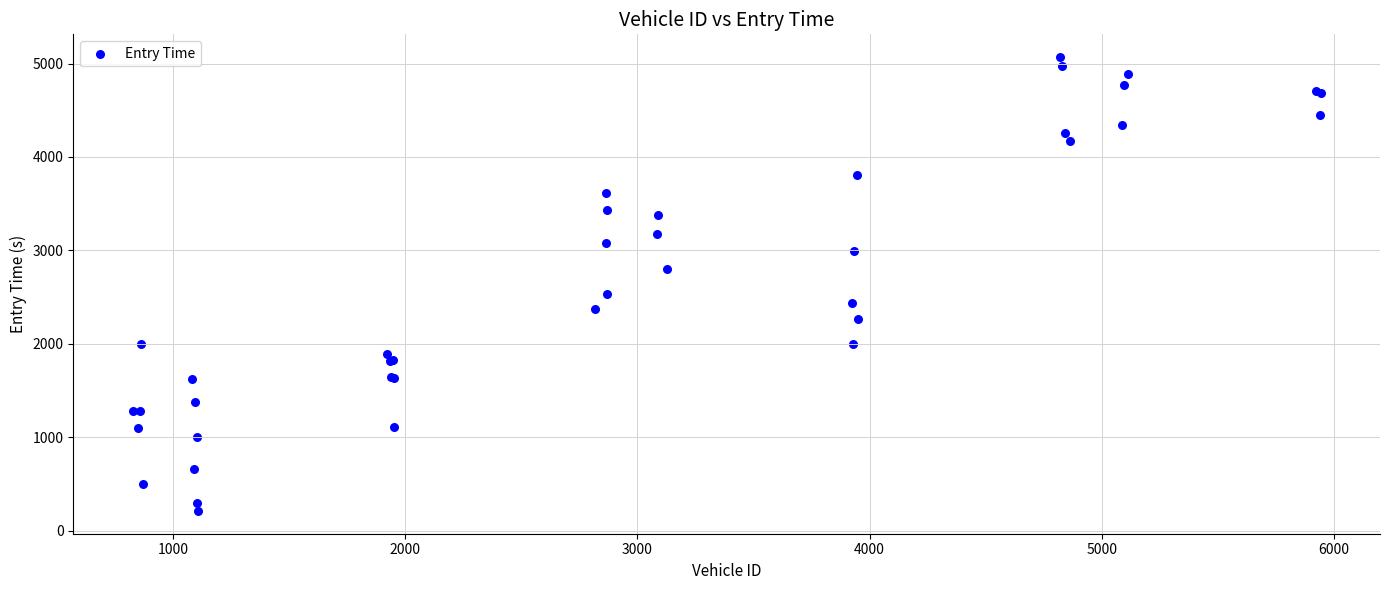

What Y value in the scatter plot is closest to 2640?

2538.8